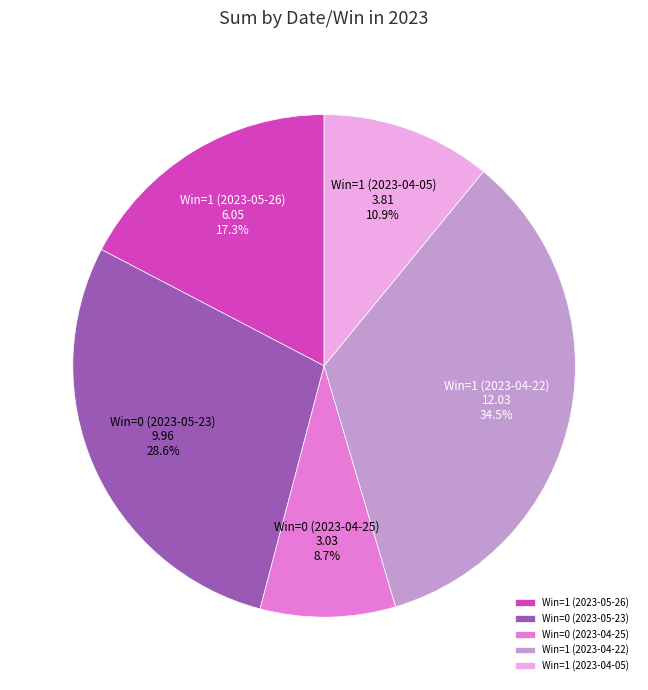

Which category has the biggest portion of the pie?

Win=1 (2023-04-22)